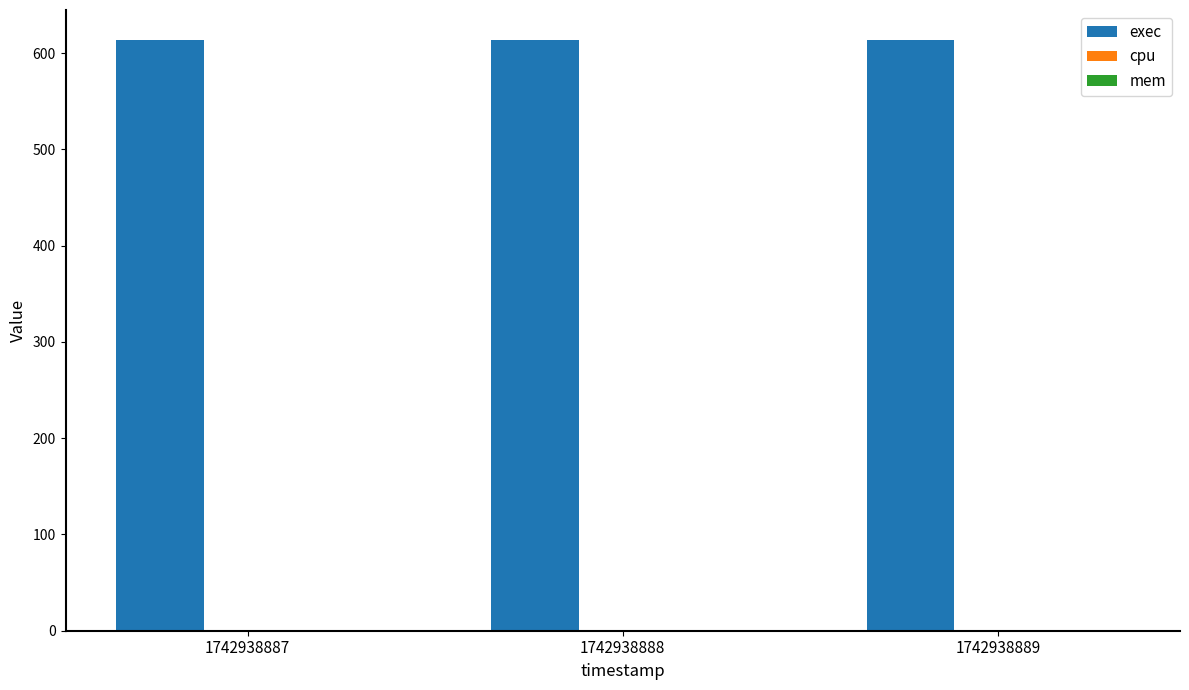

Rank the series by their maximum value, from lowest to highest.

cpu, mem, exec